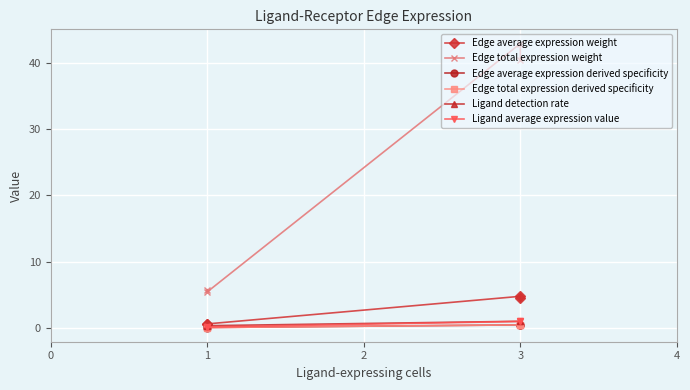

What is the lowest value of the Edge total expression derived specificity series?

0.1